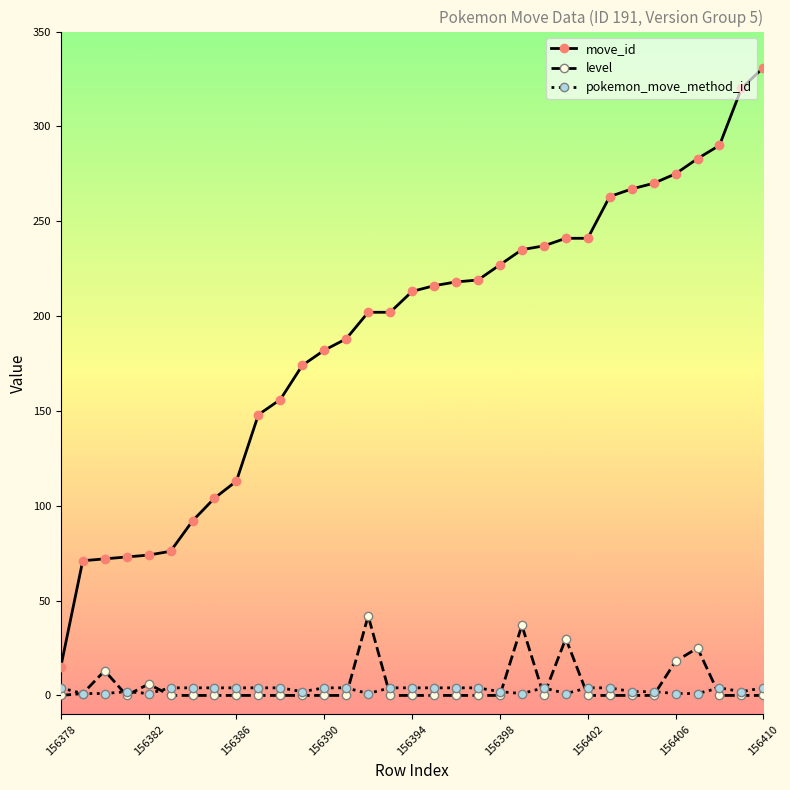

At how many categories does at least one series exceed 253?

8